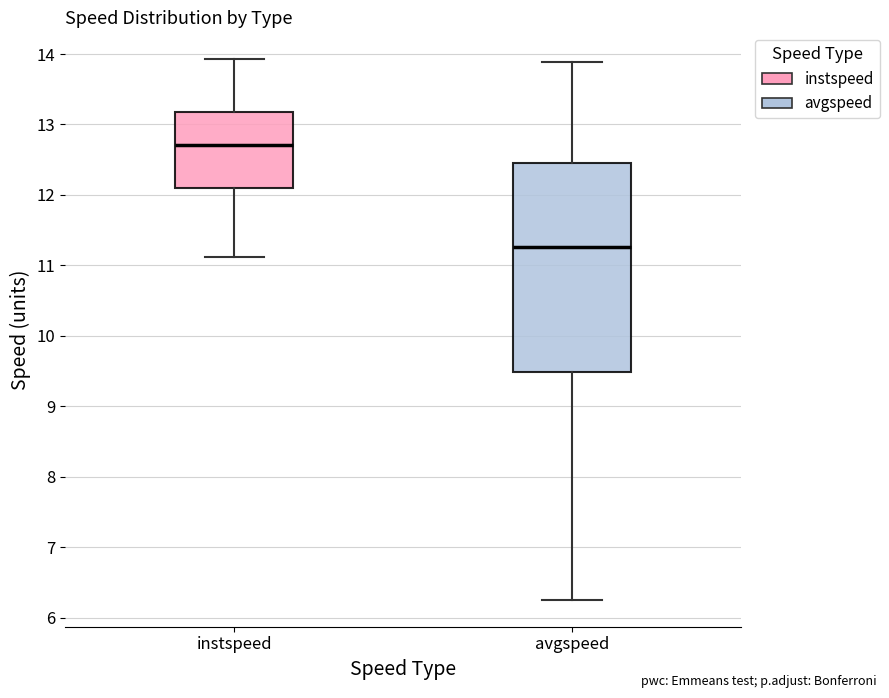

Where is the upper edge of the box for instspeed on the y-axis? The values are not printed on the chart, so give them approximately, as read against the axis.

13.2